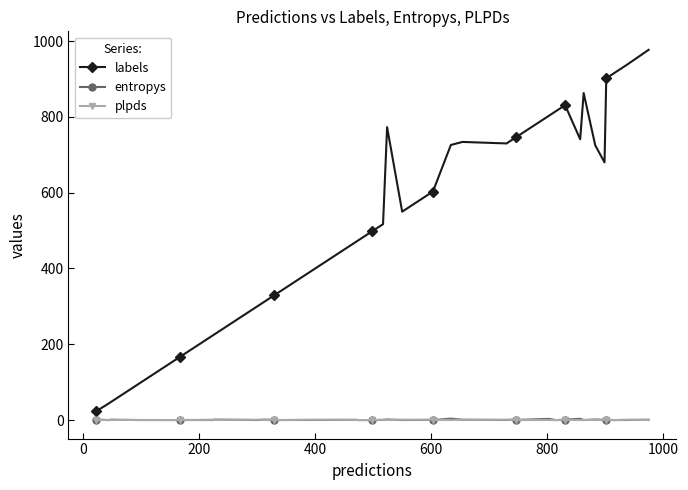

True or false: labels and entropys cross at least once.

False